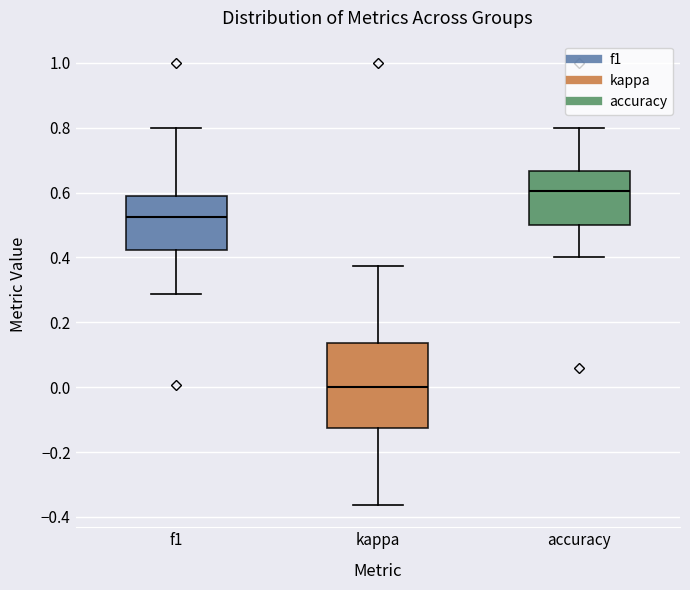

Which box has the highest median line?

accuracy